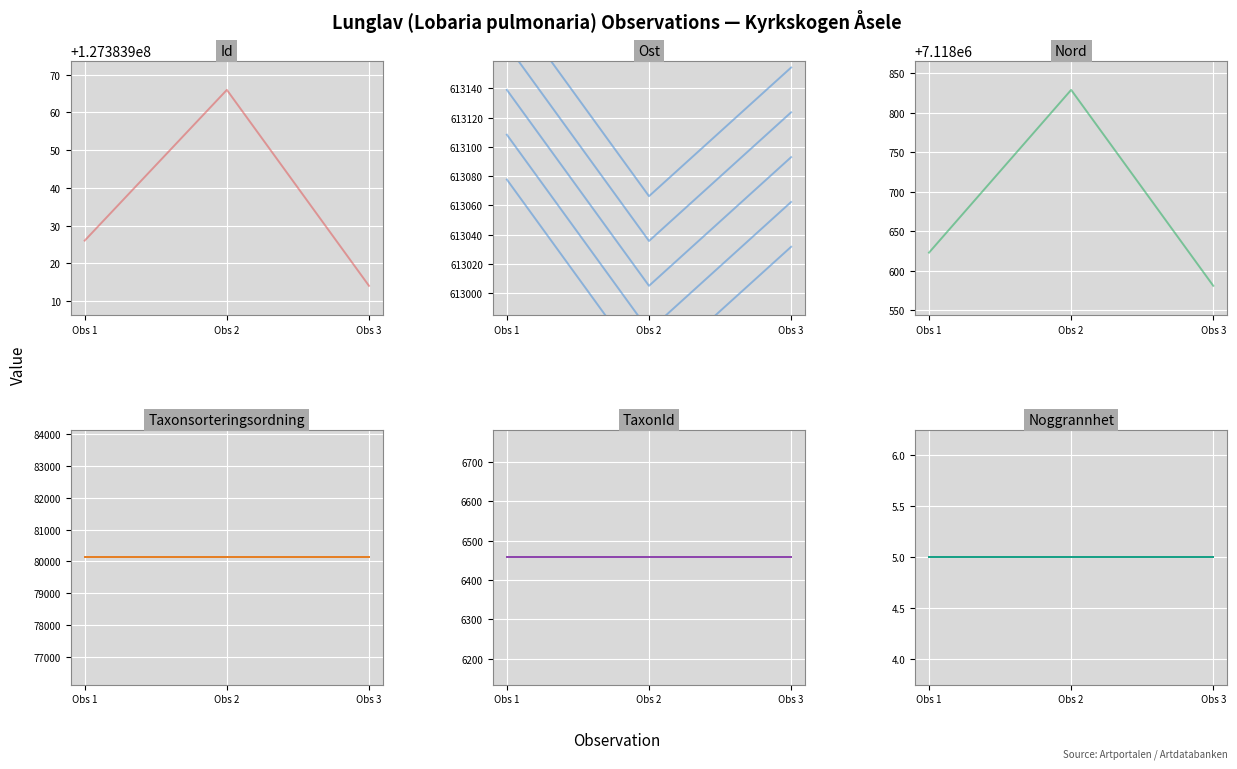

How many lines are shown in the chart?

6